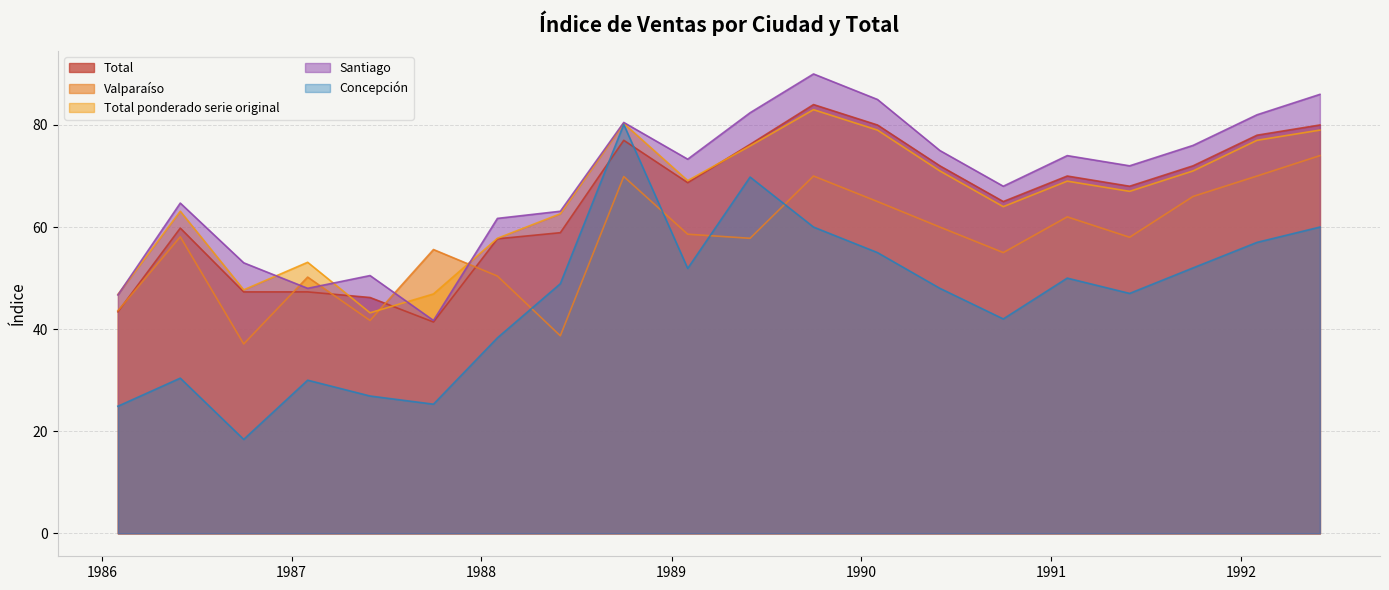

What is the average value of the Total ponderado serie original series?

65.3